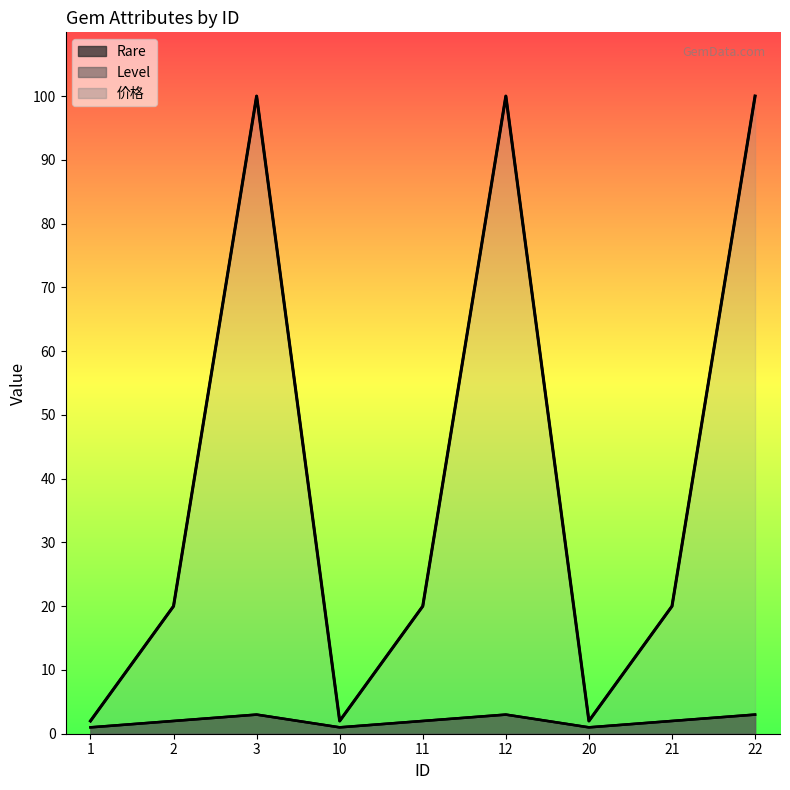

True or false: Rare and 价格 intersect in this chart.

False